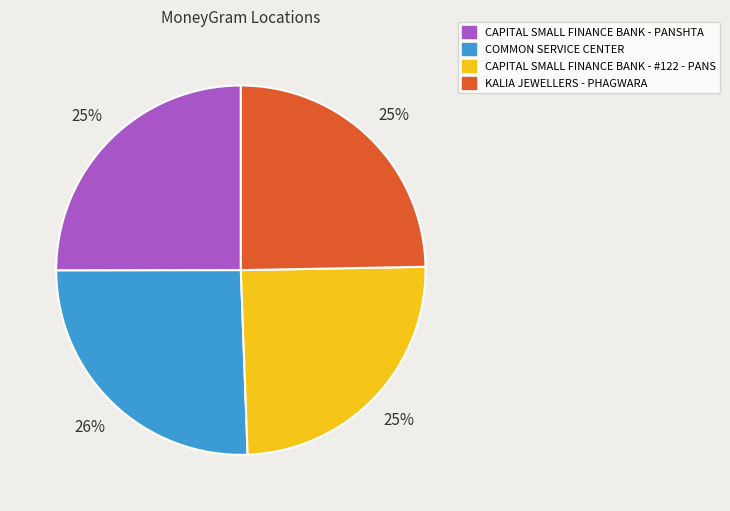

Approximately how many times larger is the value at KALIA JEWELLERS - PHAGWARA compared to CAPITAL SMALL FINANCE BANK - PANSHTA?

1.0